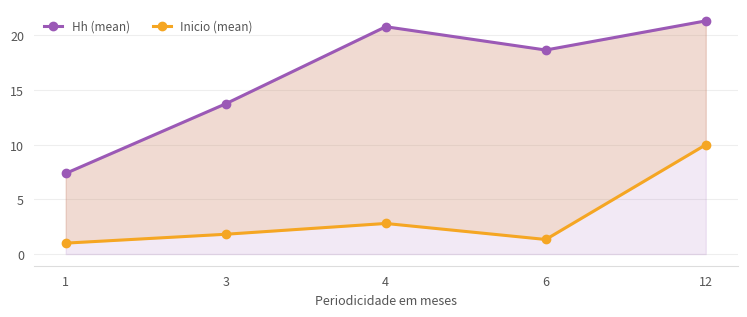

Reading left to right, transcribe all the data shown in this chart.

Hh (mean): 7.4	13.8	20.8	18.7	21.3
Inicio (mean): 1.0	1.8	2.8	1.3	10.0